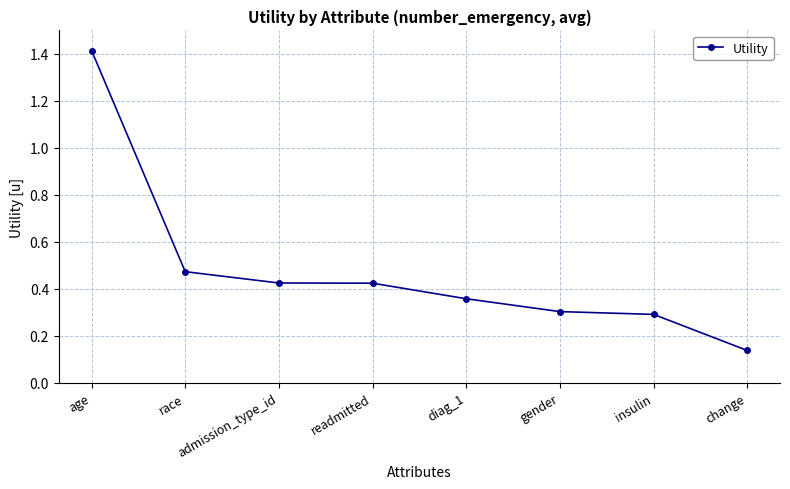

What is the change in value from age to race?

-0.9